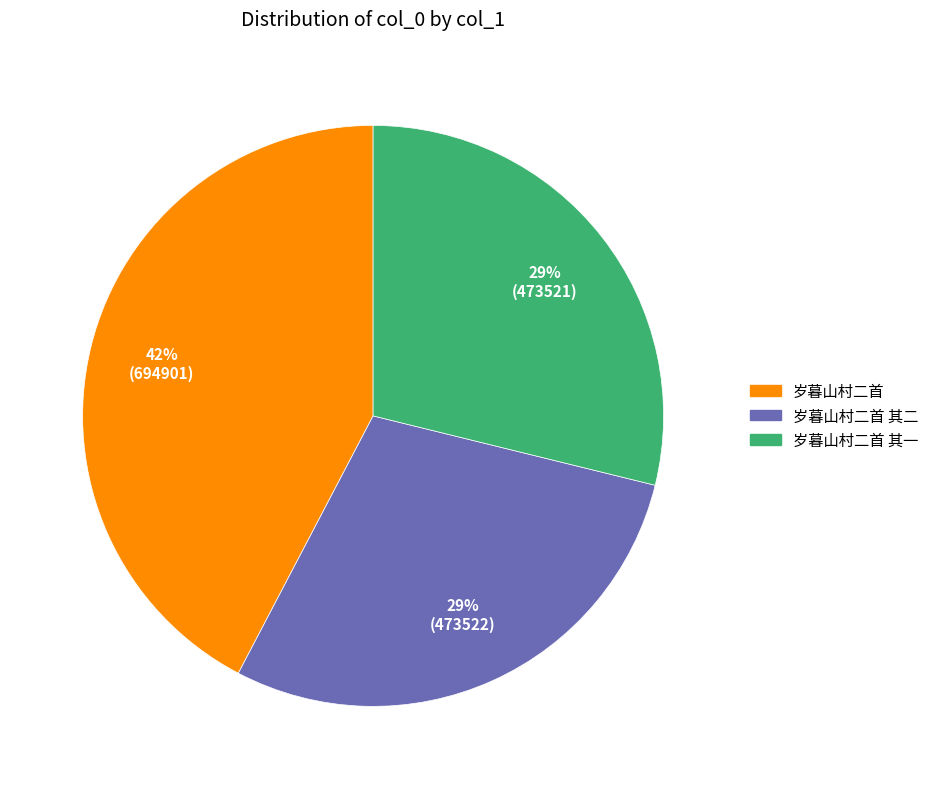

How many slices are in this pie chart?

3